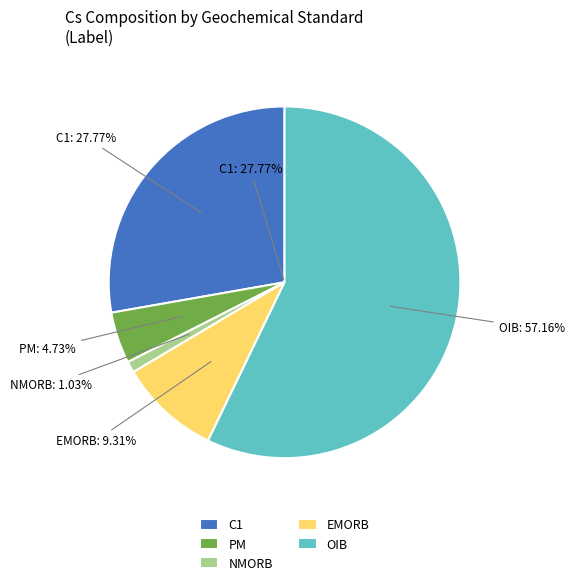

To the nearest percent, what is the average slice percentage?

20%